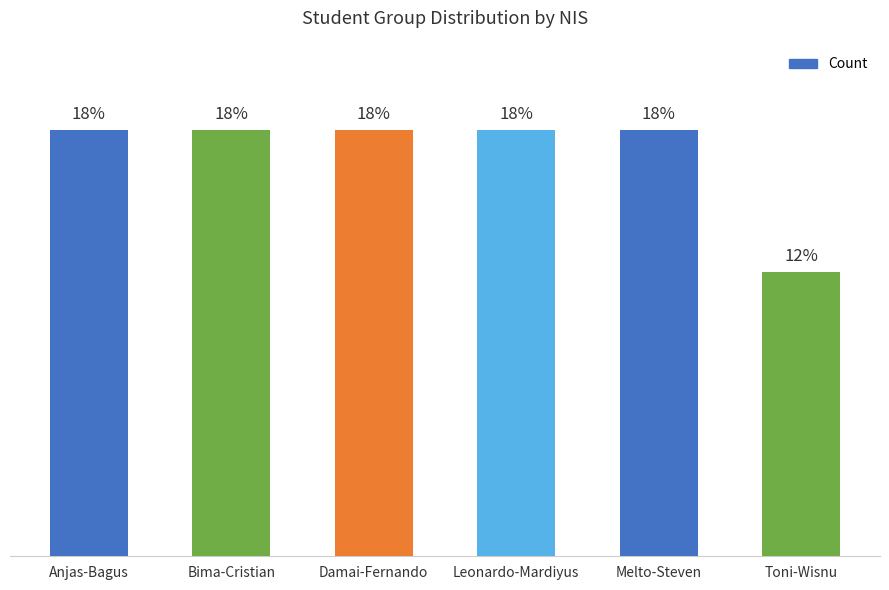

What is the average value?

3